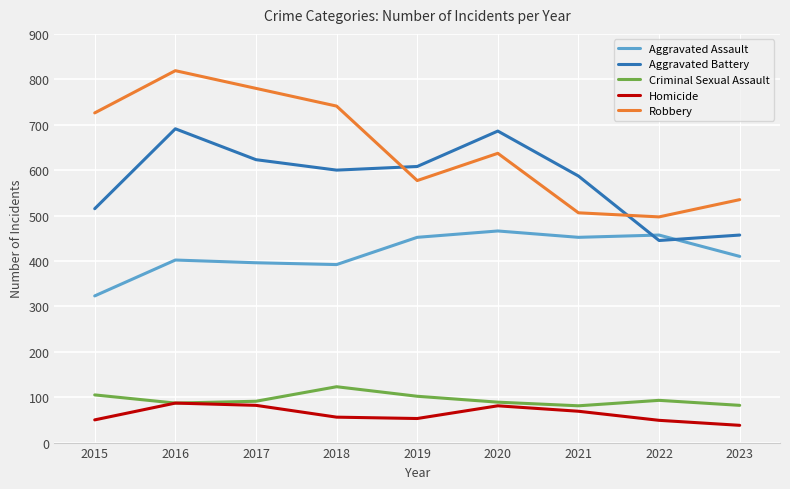

Rank the series by their maximum value, from highest to lowest.

Robbery, Aggravated Battery, Aggravated Assault, Criminal Sexual Assault, Homicide